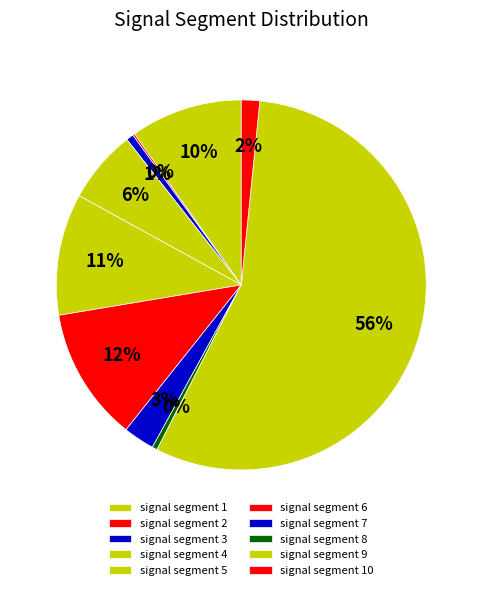

To the nearest percent, what is the difference between the largest and smallest slice percentages?

56%